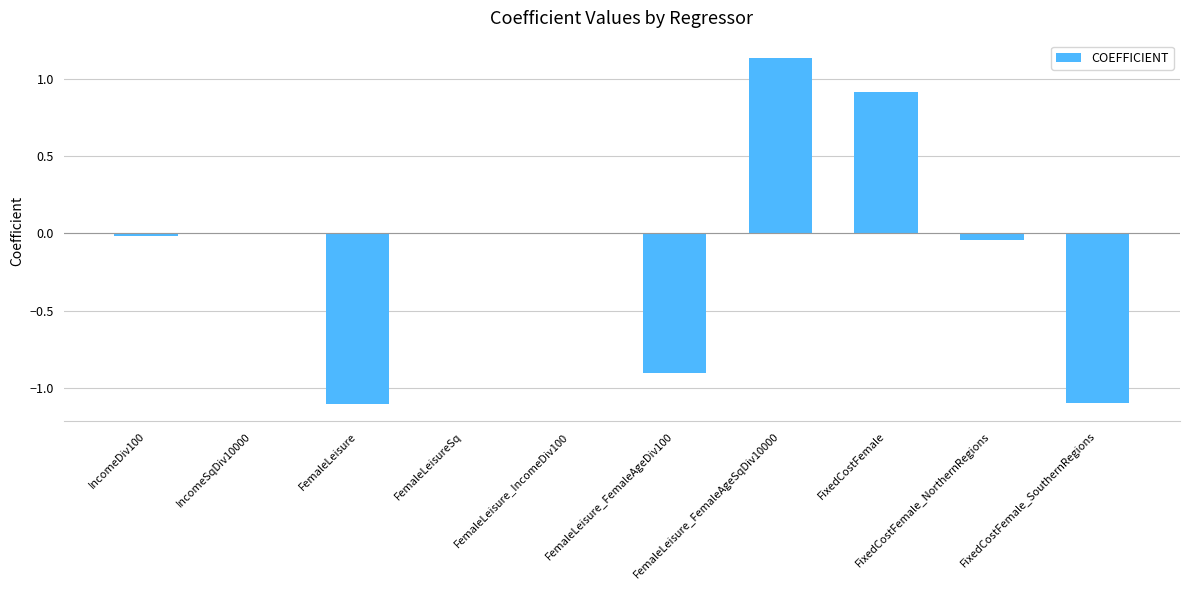

What is the sum of all values?

-1.1